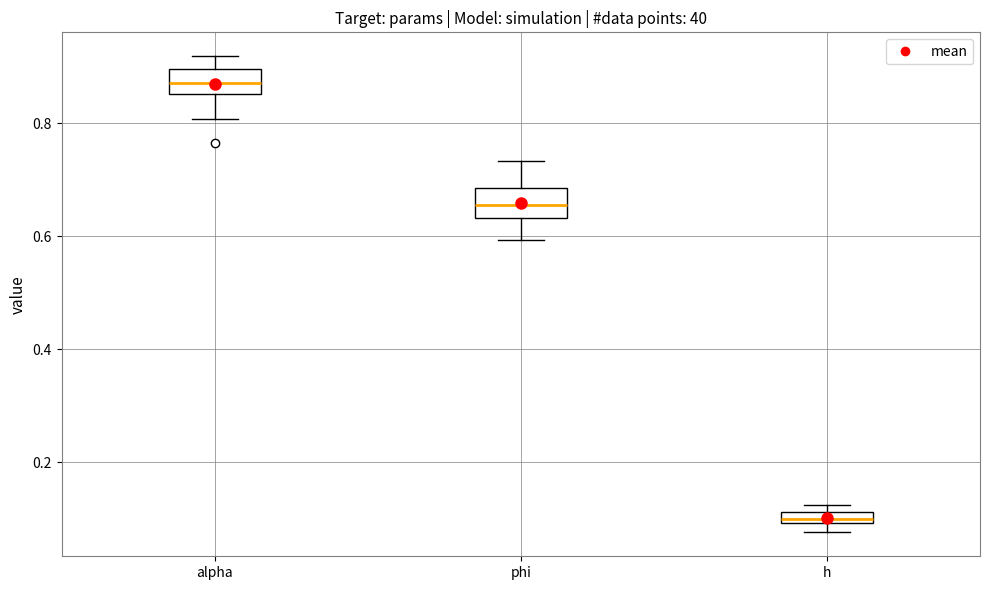

Where is the lower edge of the box for phi on the y-axis? The values are not printed on the chart, so give them approximately, as read against the axis.

0.64